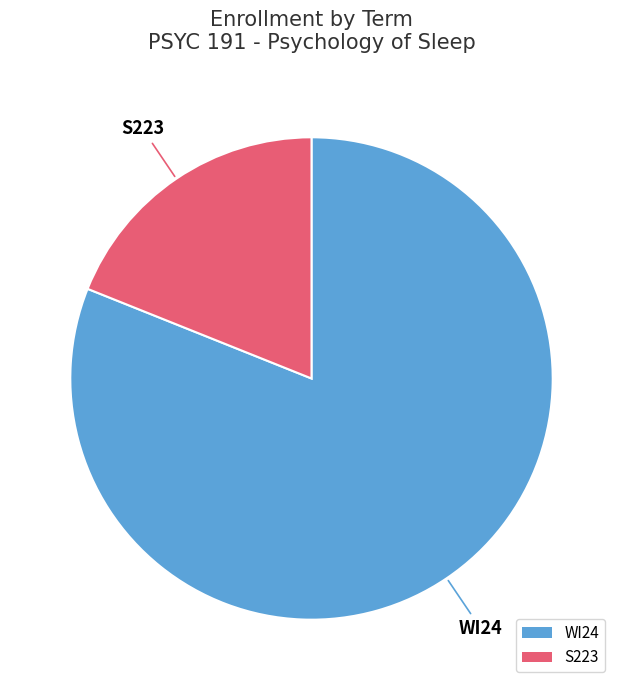

Rank the categories by value from highest to lowest.

WI24, S223